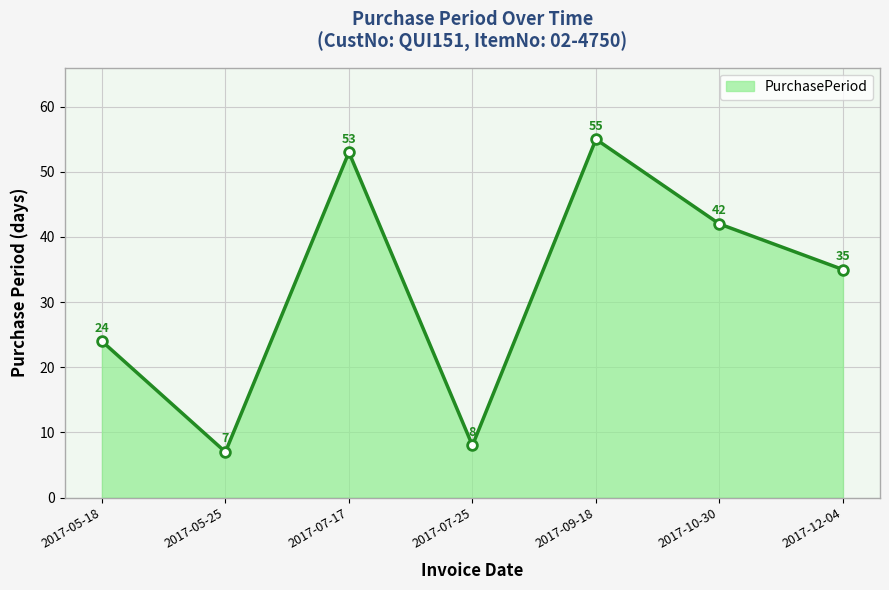

How many series are shown in this chart?

1